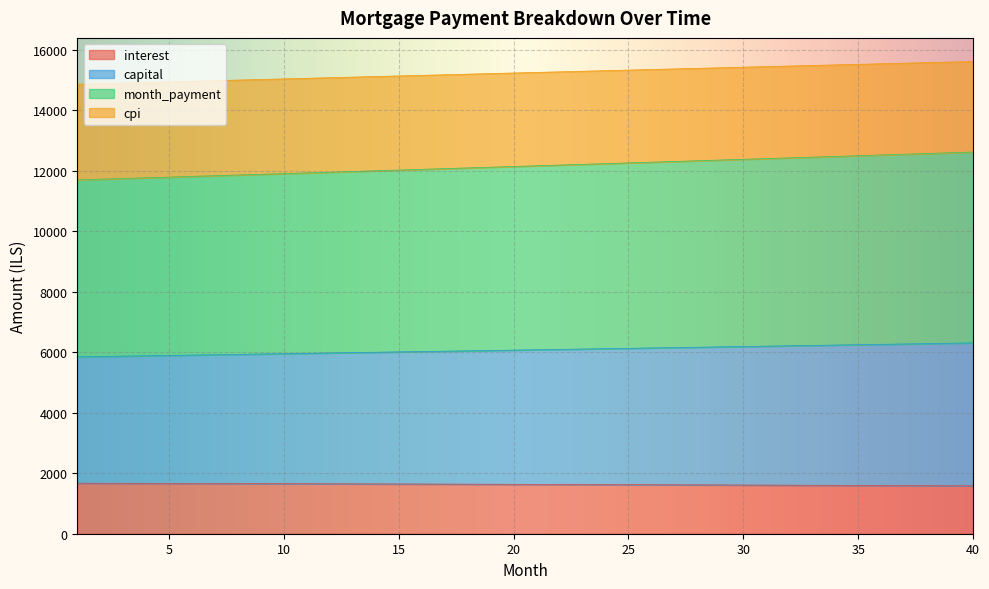

Is it true that cpi equals 22697.6 at 12?

False